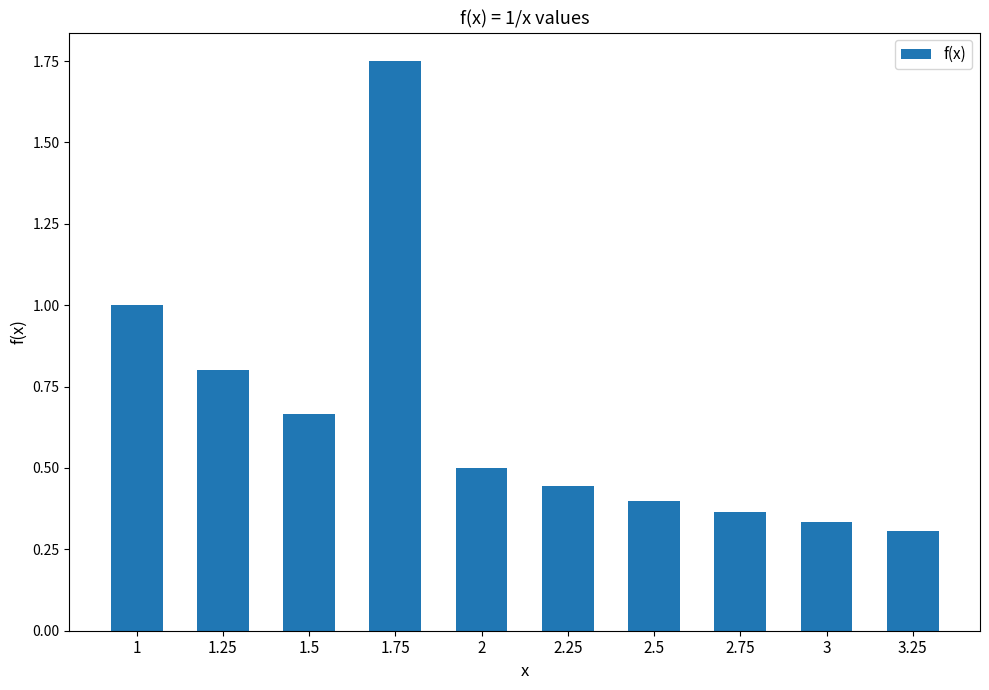

How many bars are there in total?

10